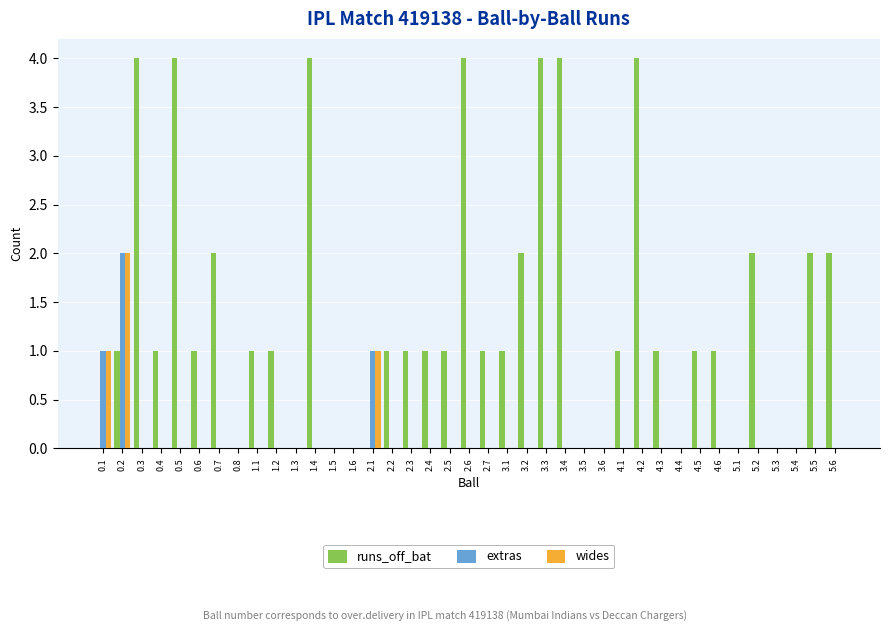

True or false: extras has a value of 0 at 1.1.

True